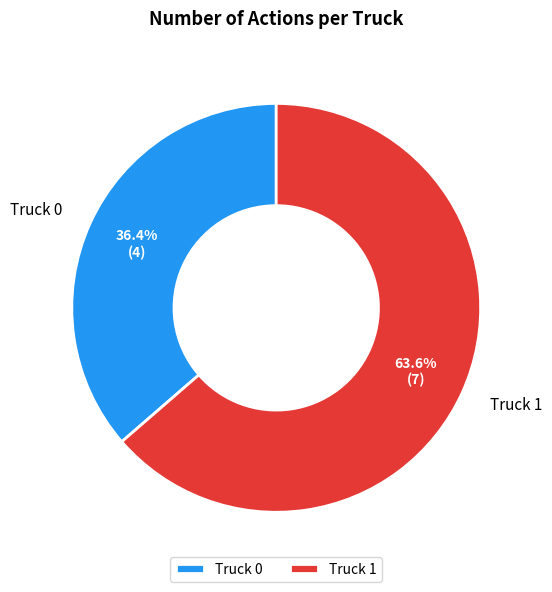

Which slice is the smallest?

Truck 0